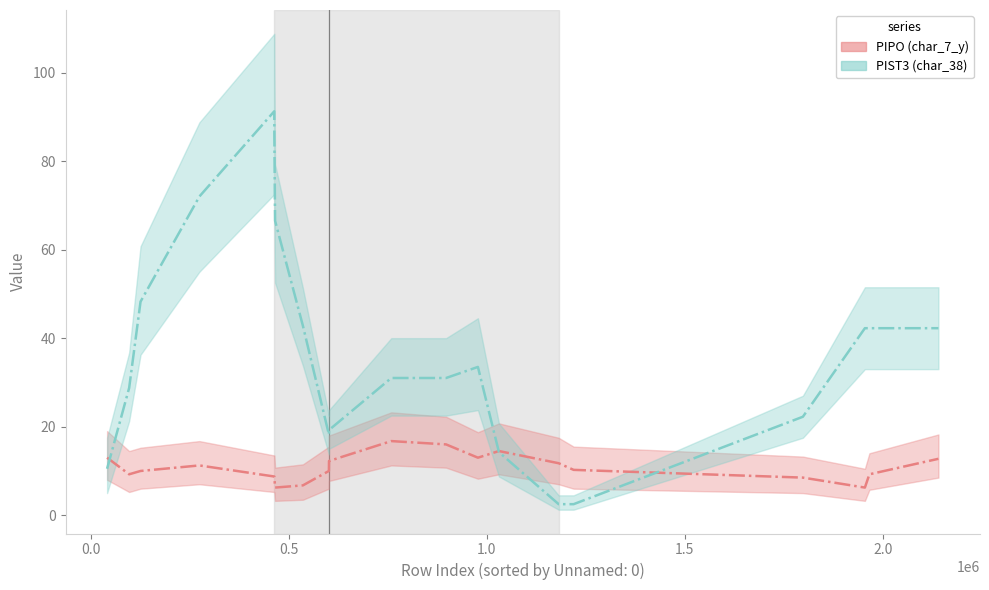

How many distinct data groups are displayed?

2